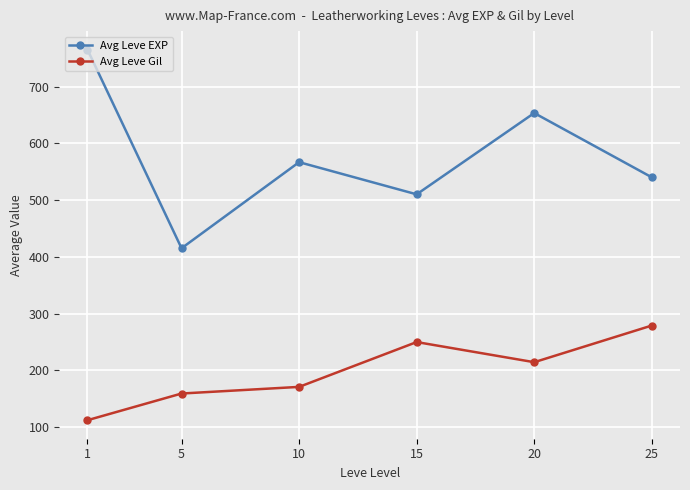

What is the sum of the Avg Leve Gil values at 1 and 25?

390.8